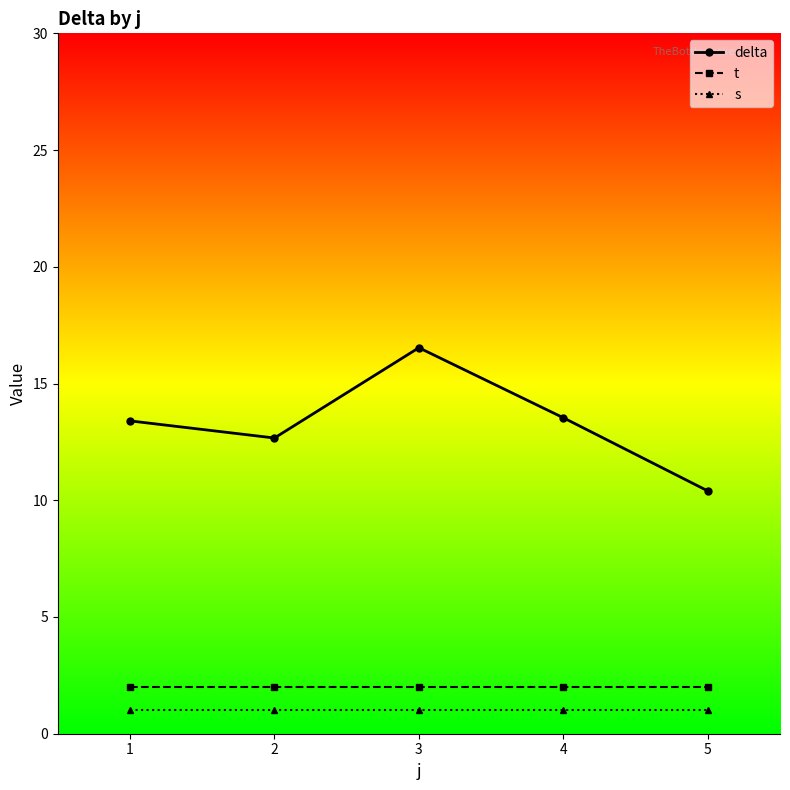

What is the average value of the delta series?

13.3